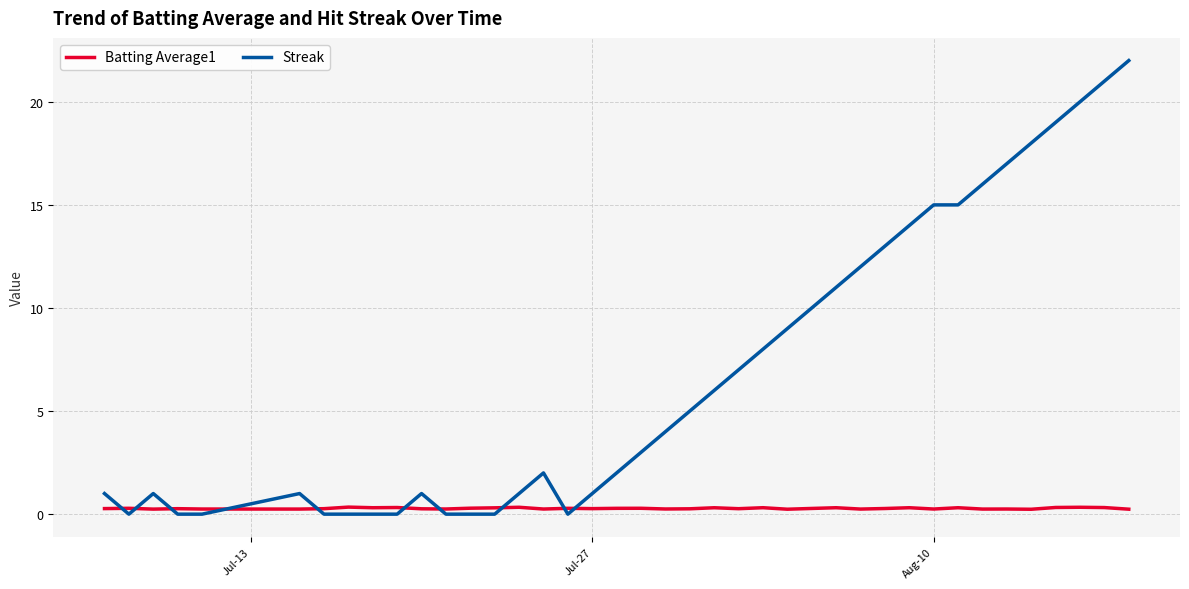

Which series has the largest range (max minus min)?

Streak